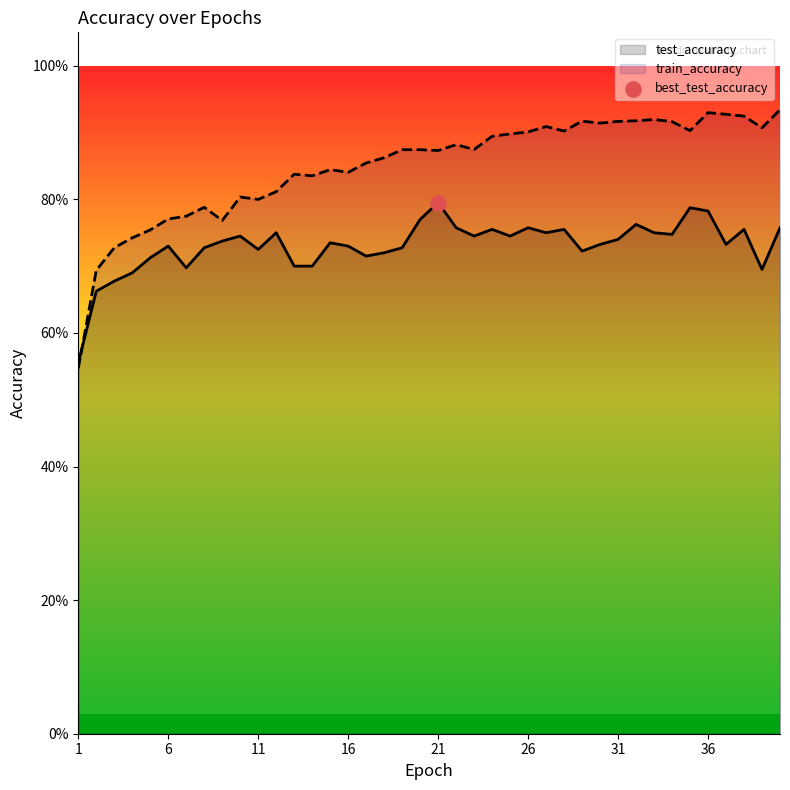

Which series reaches the minimum Y coordinate?

train_accuracy